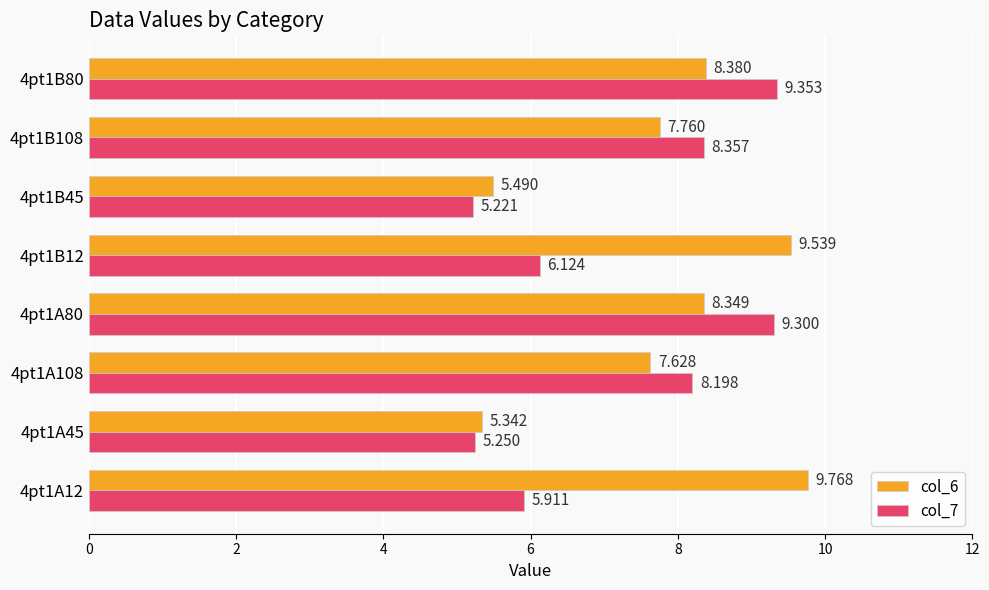

What is the smallest value displayed?

5.2